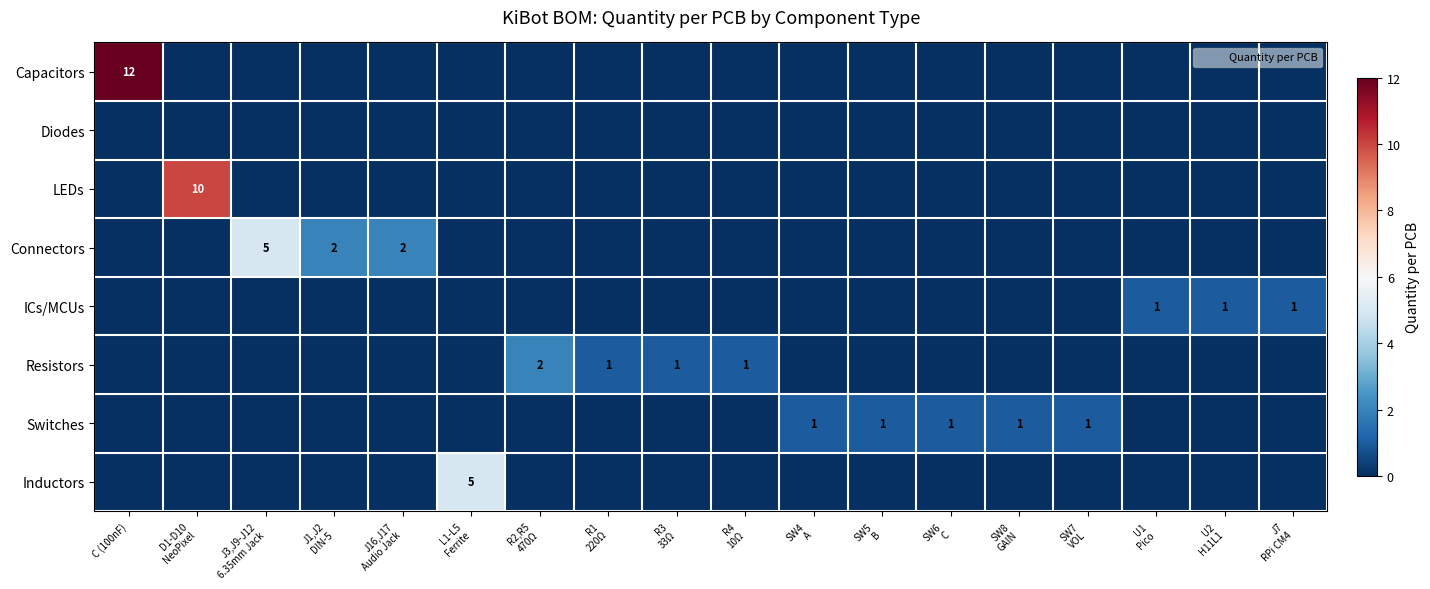

Between SW5 B and J7 RPi CM4, which series saw the biggest shift?

ICs/MCUs